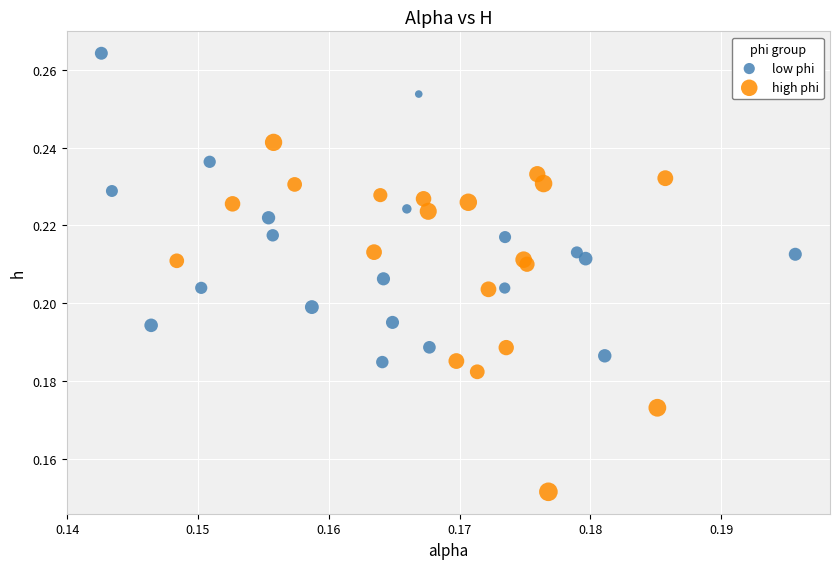

Which series has the widest spread of Y values?

high phi